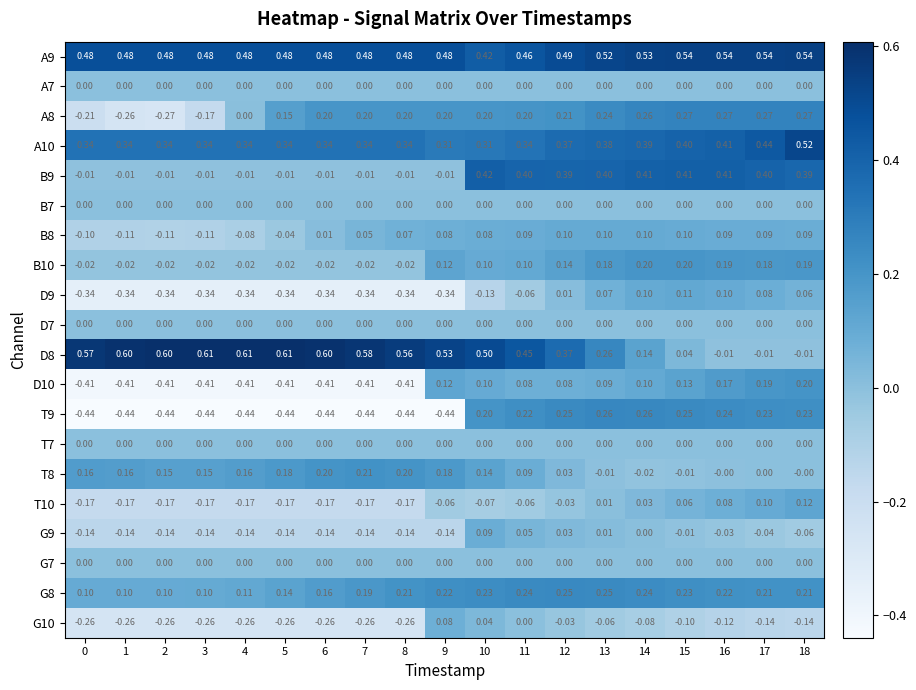

Is the value of B8 at 18 greater than the value of A8 at 11?

No